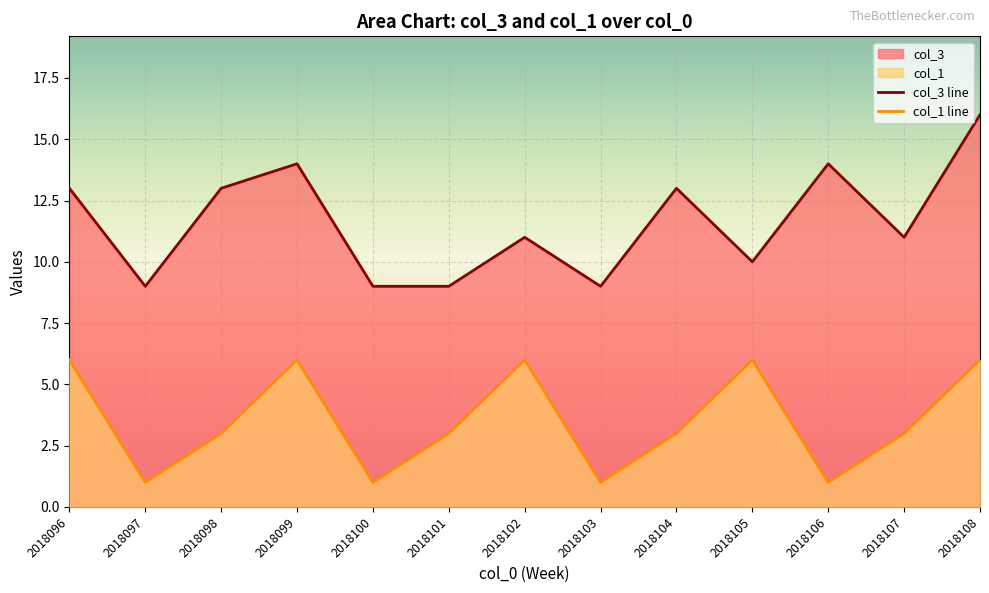

At which label does col_1 first exceed 3?

2018096